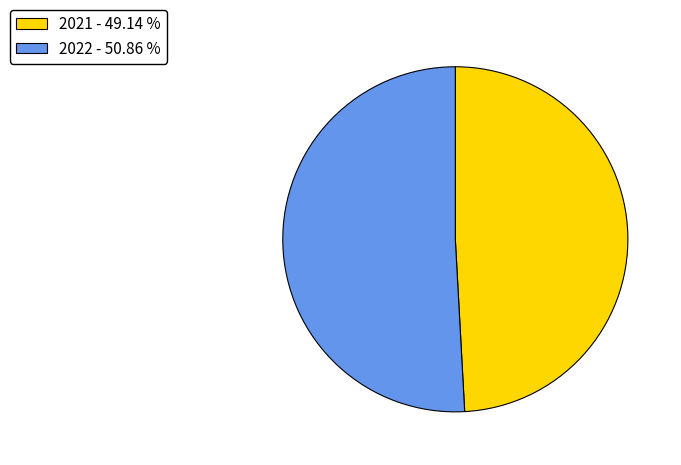

Count the number of slices in the pie.

2